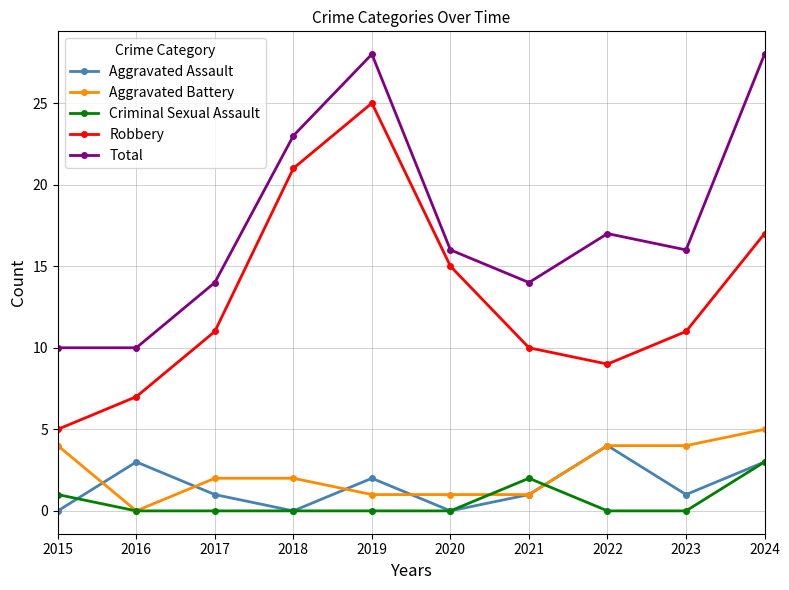

How many interior local peaks does the Aggravated Assault series have?

3